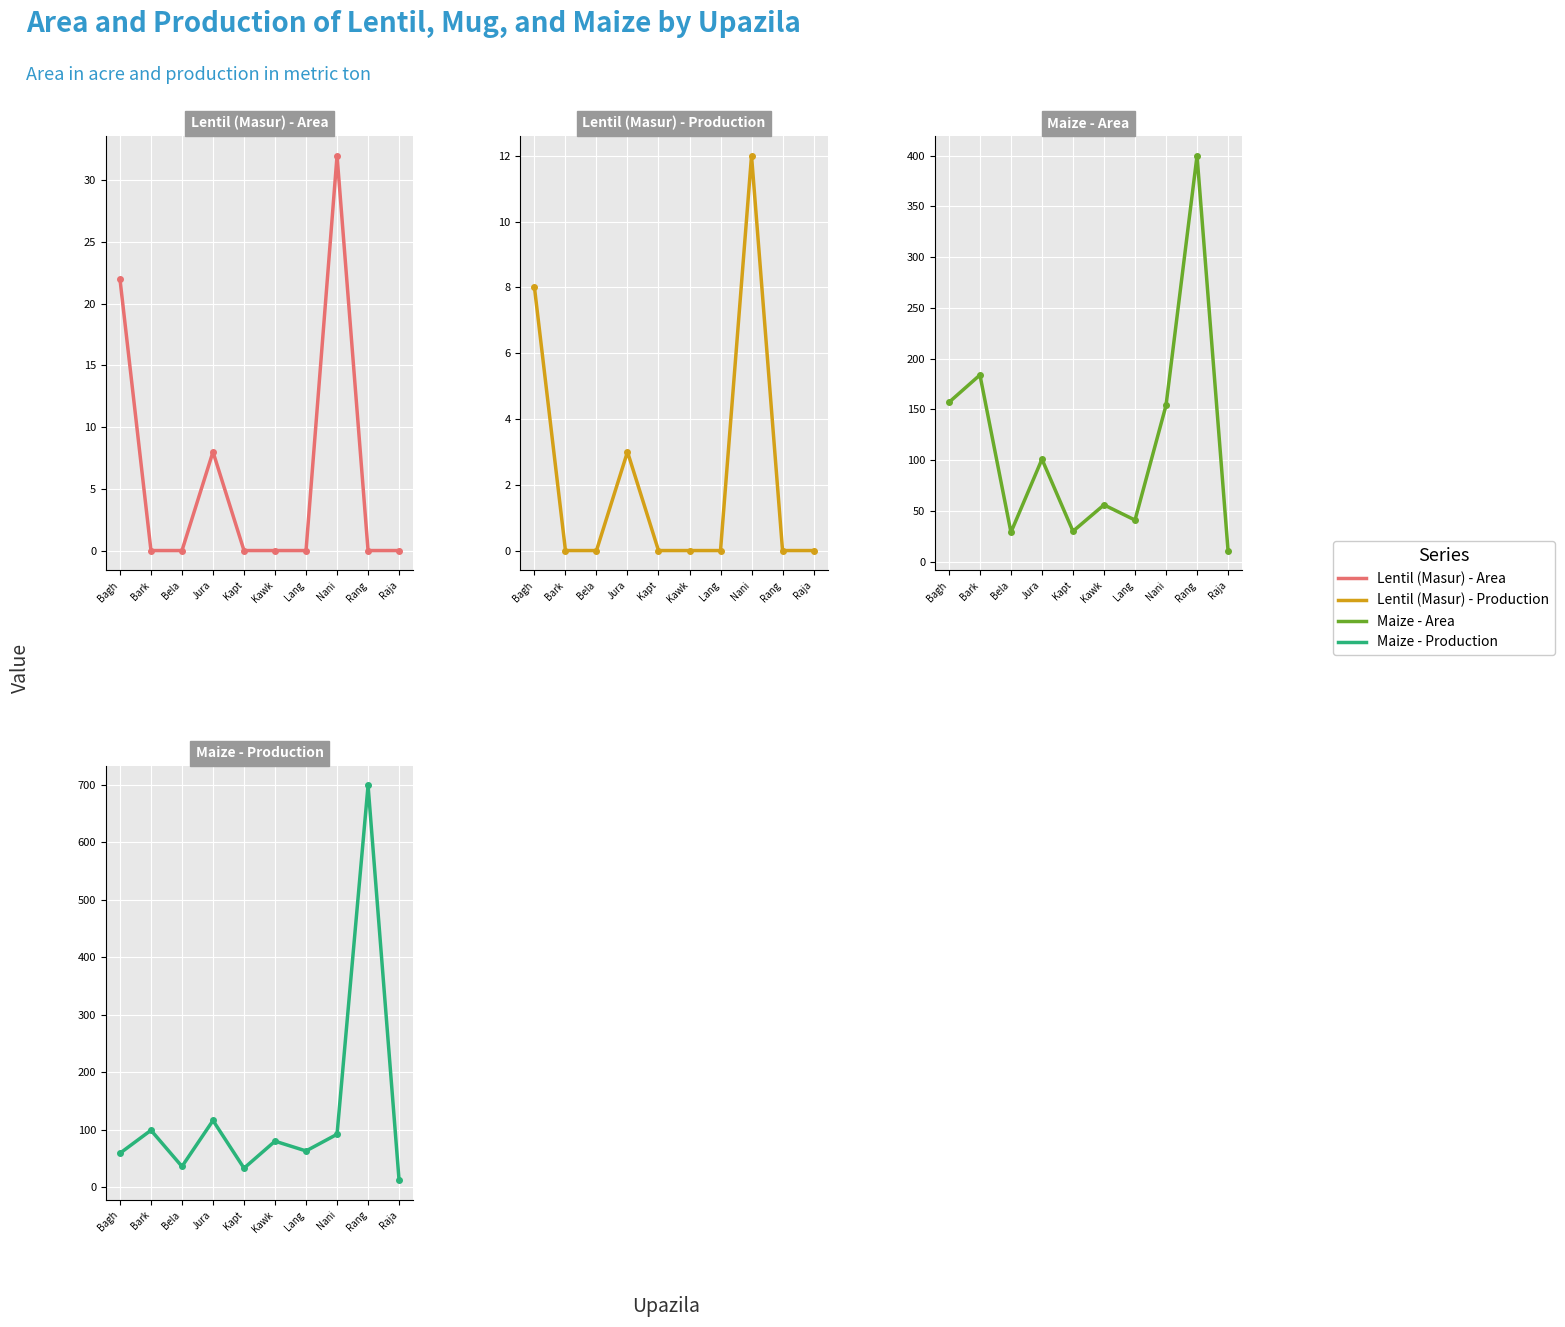

What is the difference between the second highest and minimum values in the Lentil (Masur) - Area series?

22